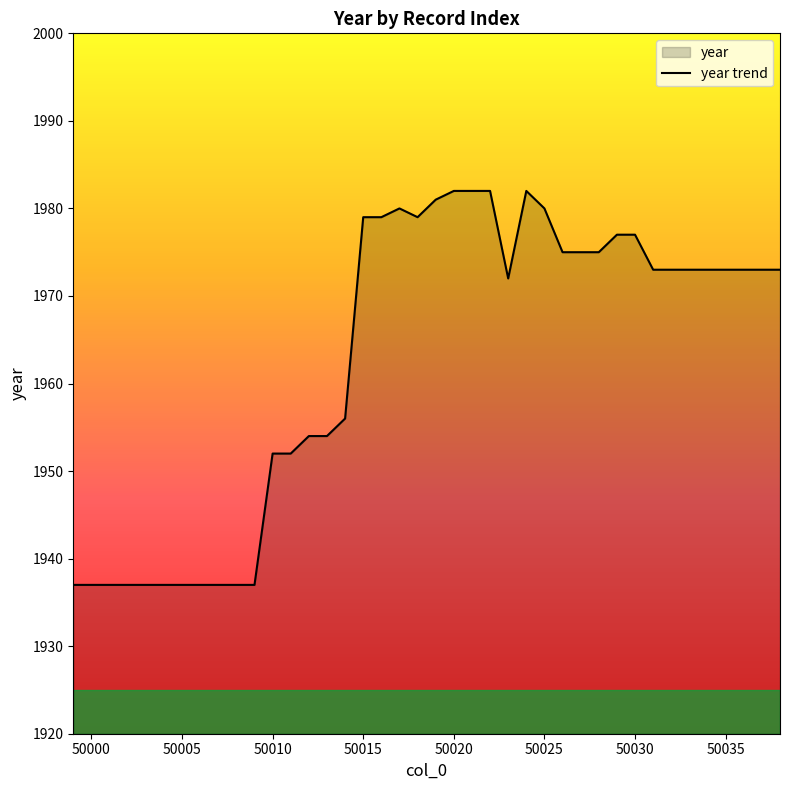

Is it true that the value at 50025 is 1980?

True